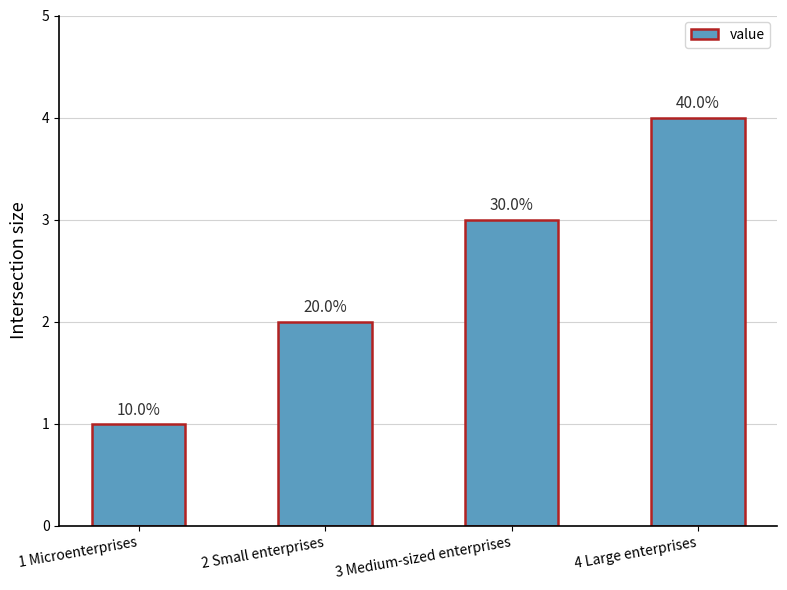

How many bars are there in total?

4